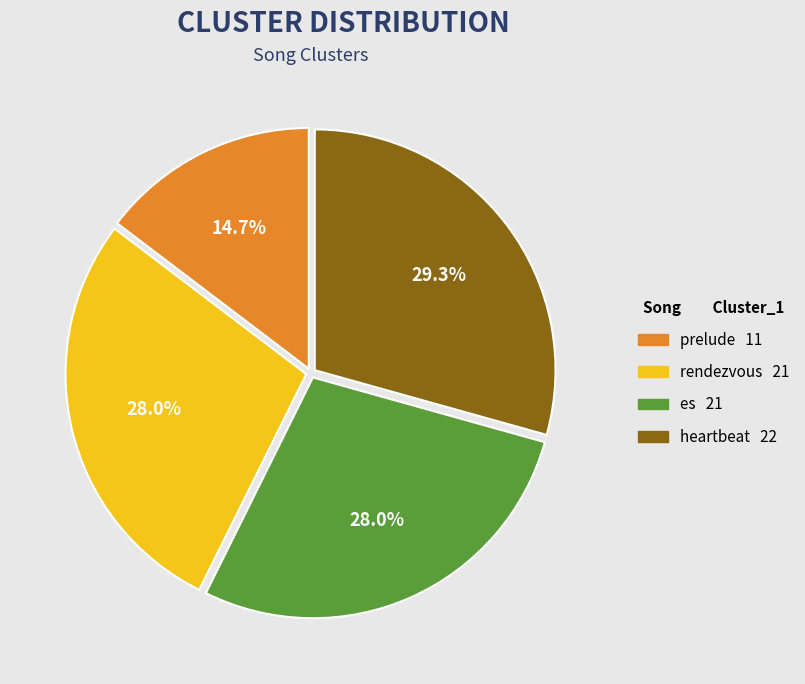

Do rendezvous and prelude together represent more than half of the pie?

No